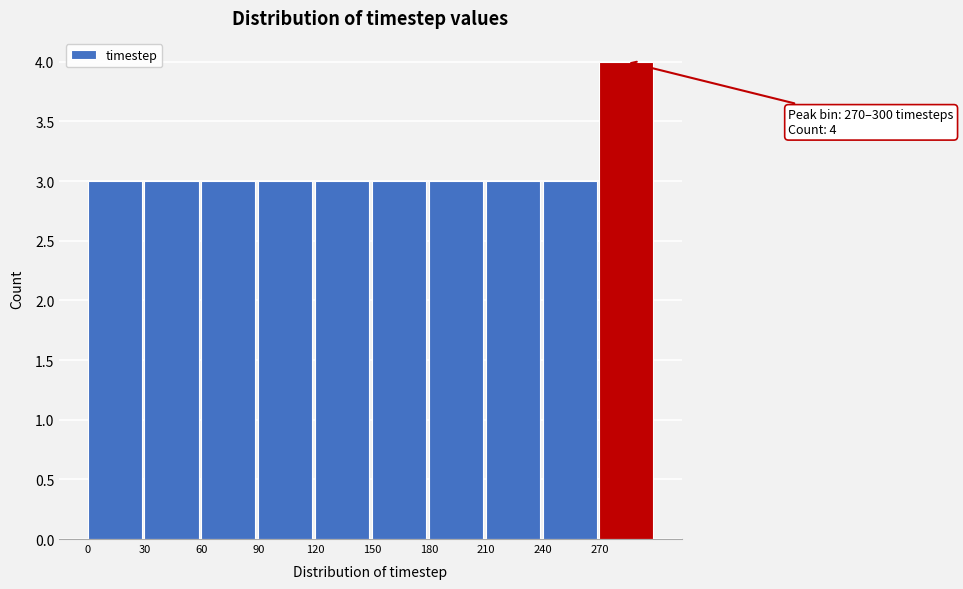

Over which range of the x-axis is the bar tallest?

270 to 300